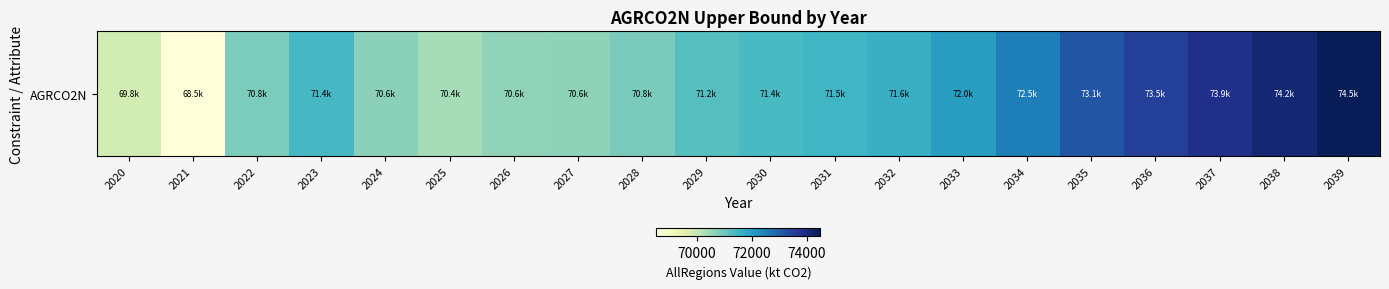

Rank the categories by value from lowest to highest.

2021, 2020, 2025, 2026, 2027, 2024, 2022, 2028, 2029, 2030, 2023, 2031, 2032, 2033, 2034, 2035, 2036, 2037, 2038, 2039